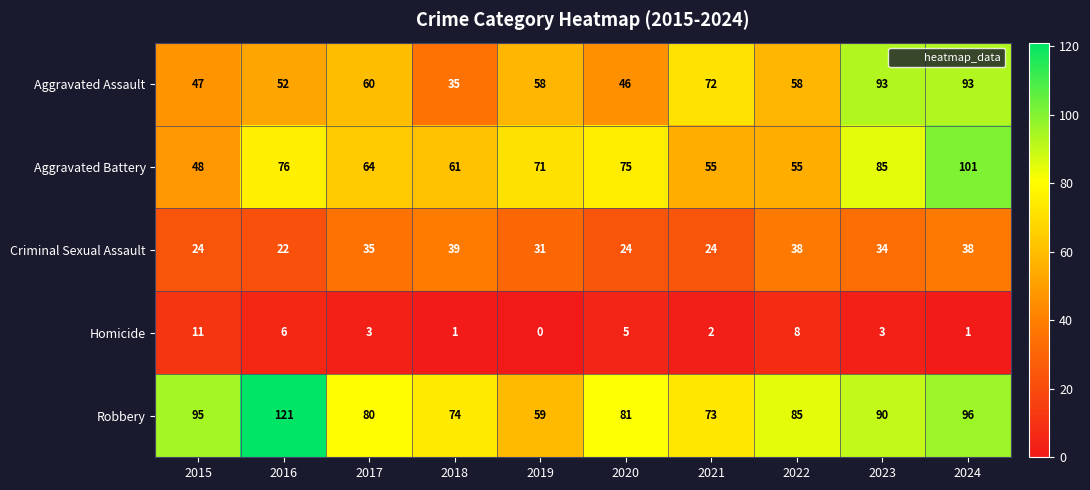

What is the maximum value for Criminal Sexual Assault?

39